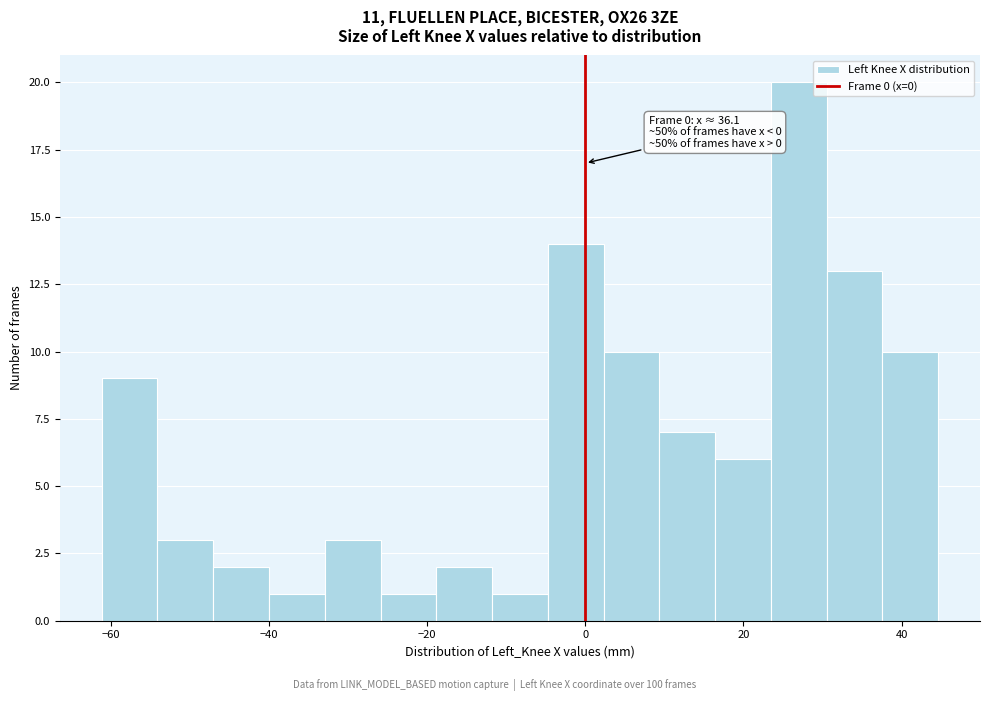

Read against the x-axis, roughly where is the centre of the tallest bar?

26